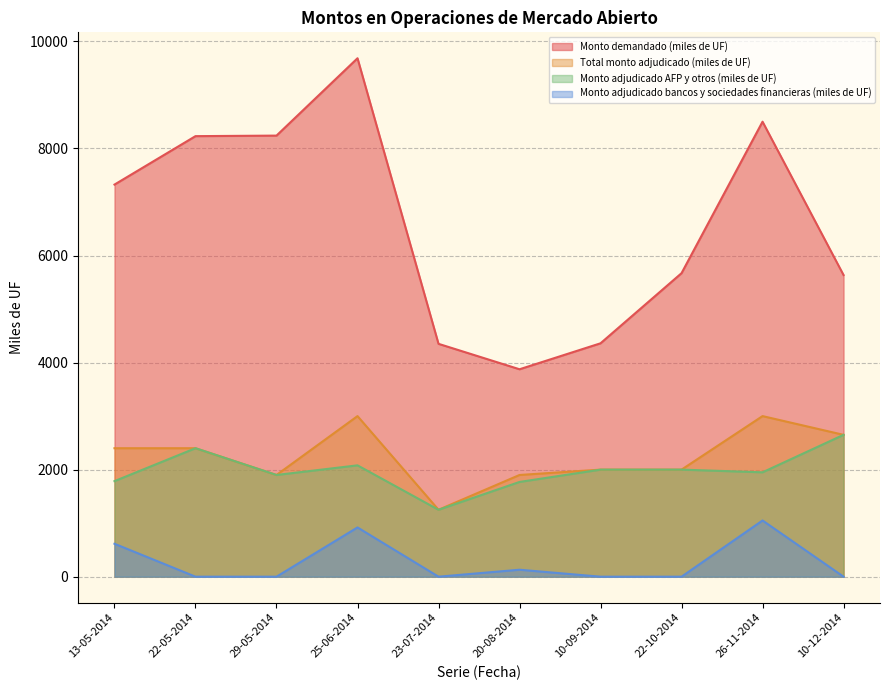

What value does the Monto demandado (miles de UF) series have at 22-05-2014, to the nearest 50?

8250